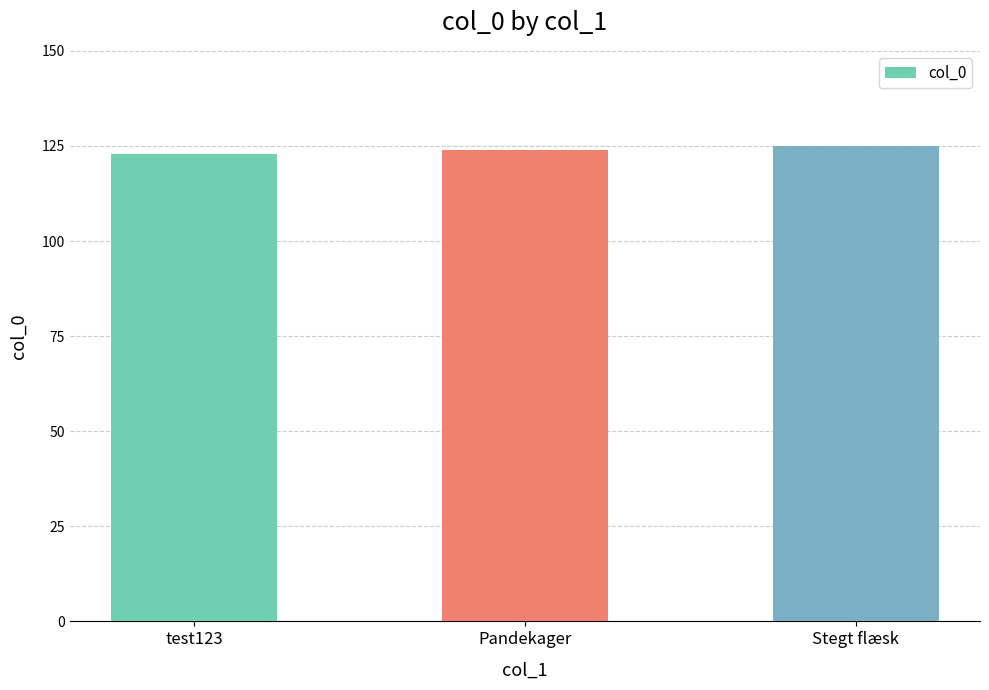

How many categories are shown in the chart?

3